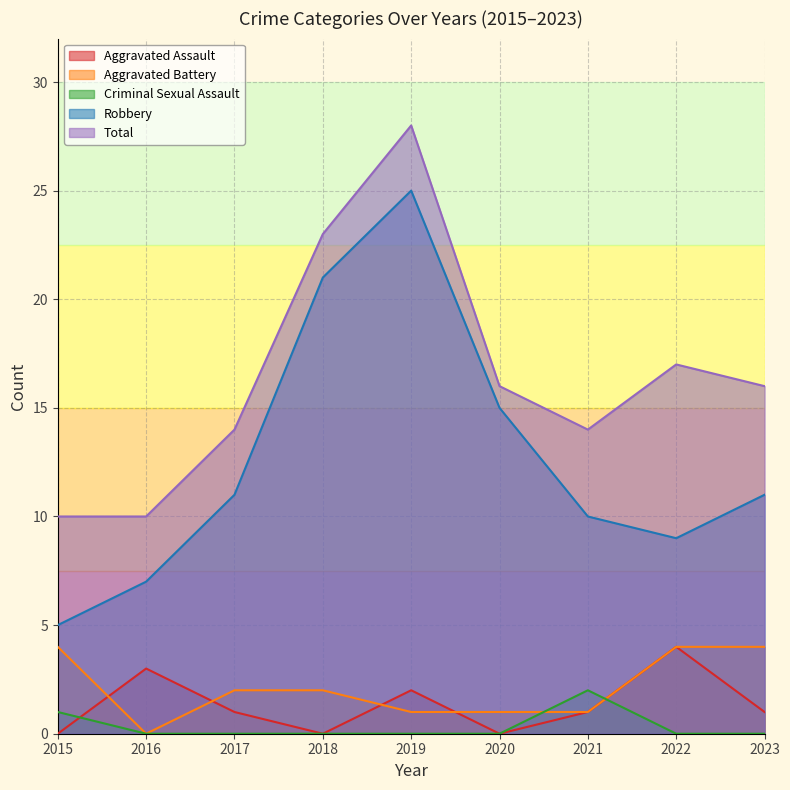

What is the spread (max minus min) of values at 2017?

14